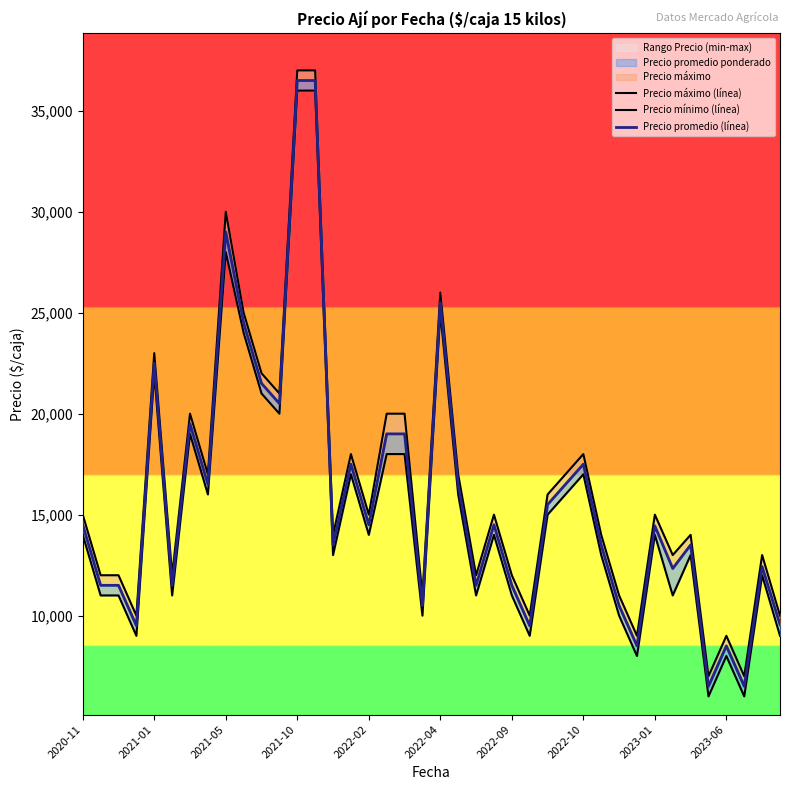

How many interior local peaks does the Precio mínimo (línea) series have?

11